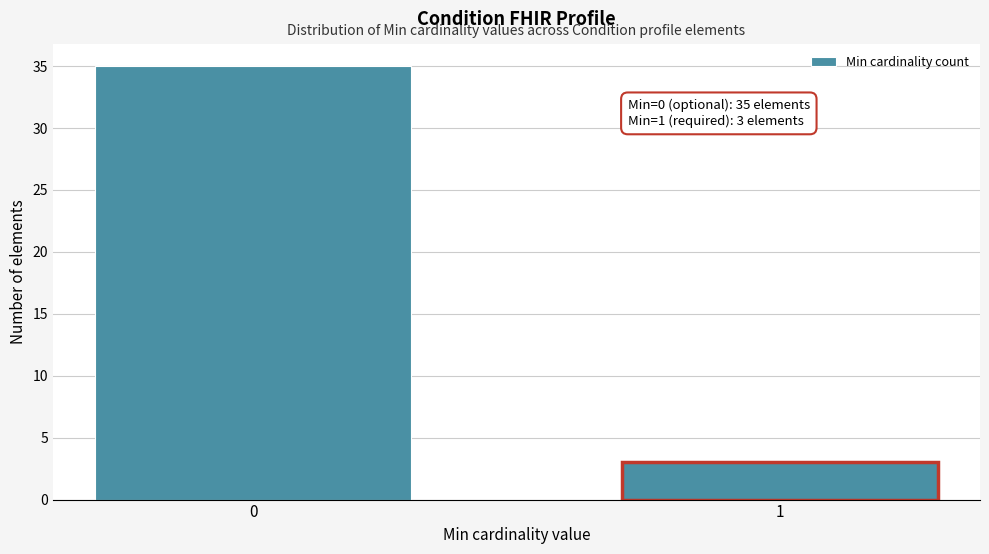

Reading right to left, transcribe all the data shown in this chart.

1=3	0=35